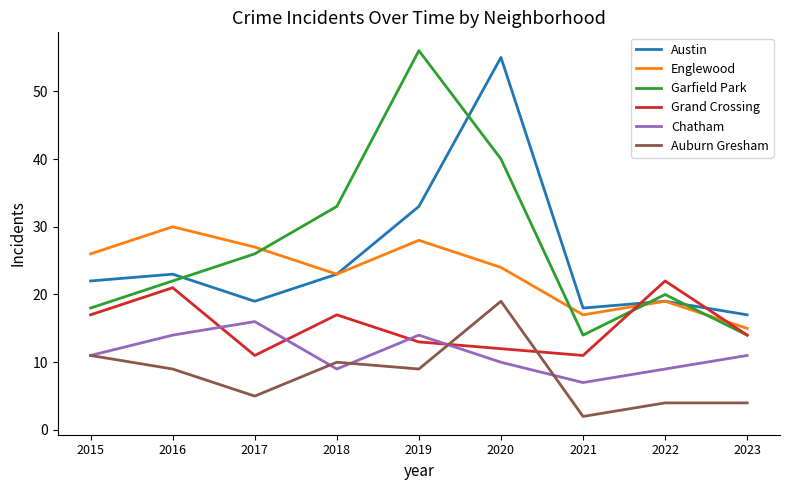

Where does the Grand Crossing series first go above 14?

2015